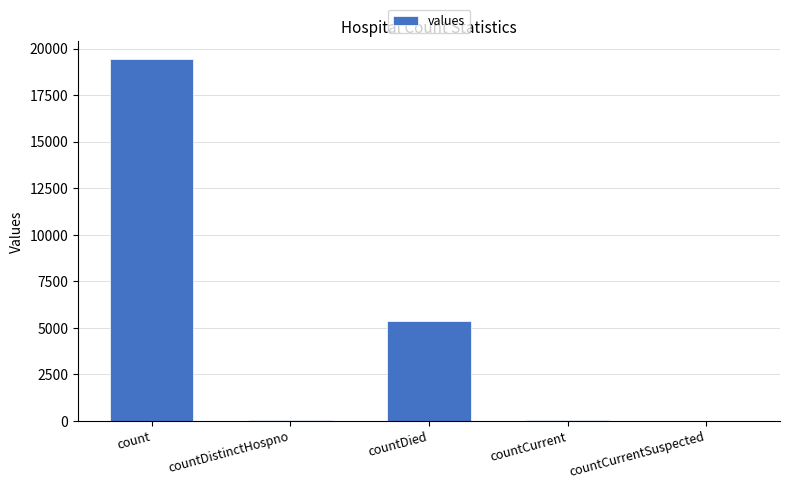

Is it true that the value at countDistinctHospno is 38?

True